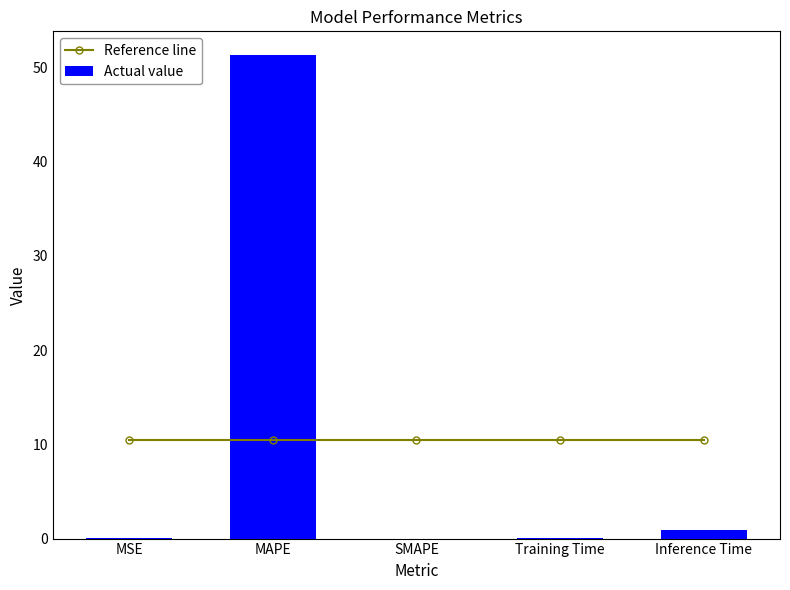

At how many categories does at least one series exceed 3?

5